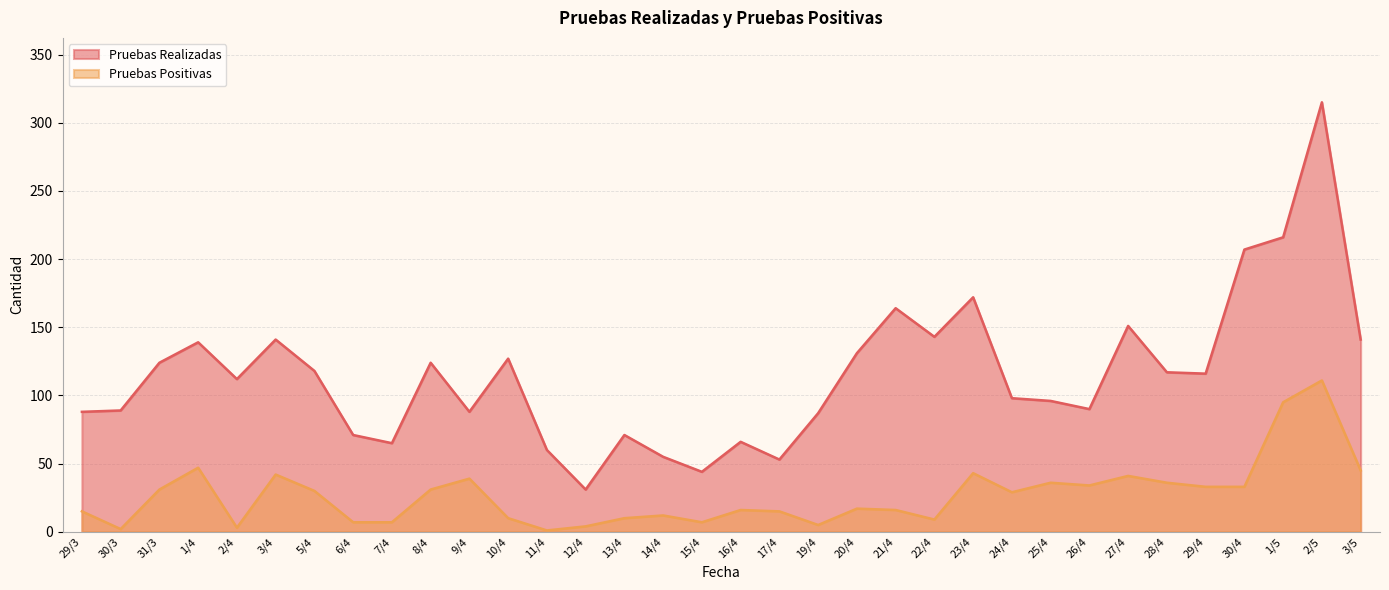

Between 6/4 and 11/4, which series saw the biggest shift?

Pruebas Realizadas